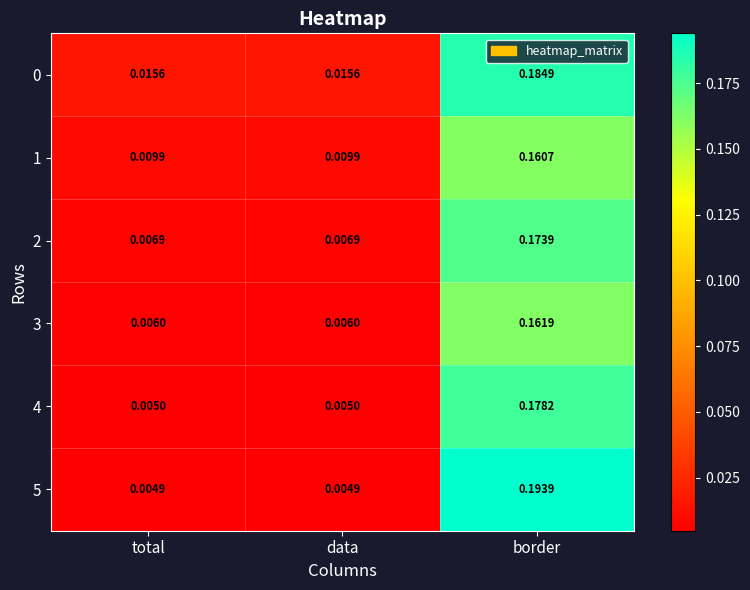

Which category has the highest value in the 1 series?

border